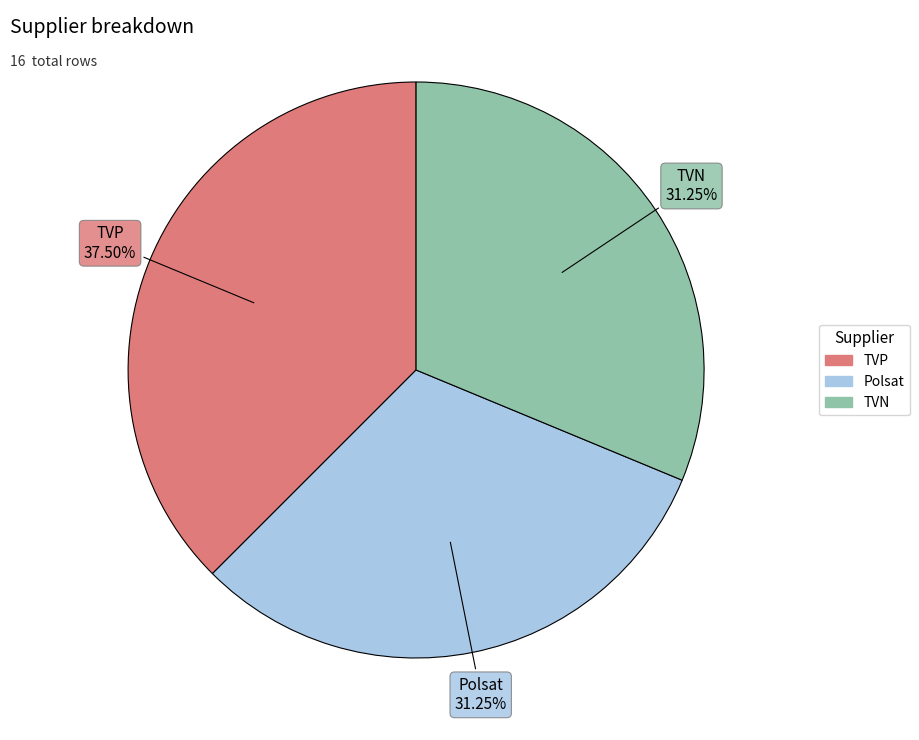

Between TVN and TVP, which is larger?

TVP